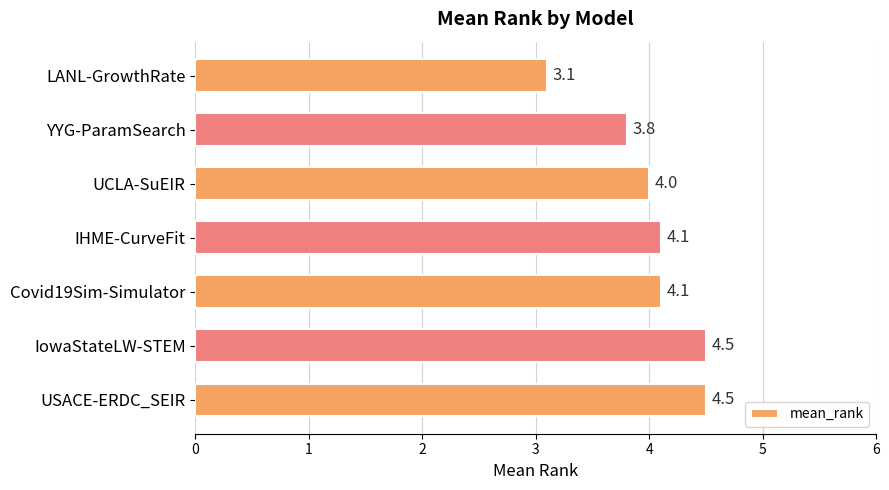

Reading top to bottom, extract all data points from this chart.

LANL-GrowthRate=3.1	YYG-ParamSearch=3.8	UCLA-SuEIR=4.0	IHME-CurveFit=4.1	Covid19Sim-Simulator=4.1	IowaStateLW-STEM=4.5	USACE-ERDC_SEIR=4.5